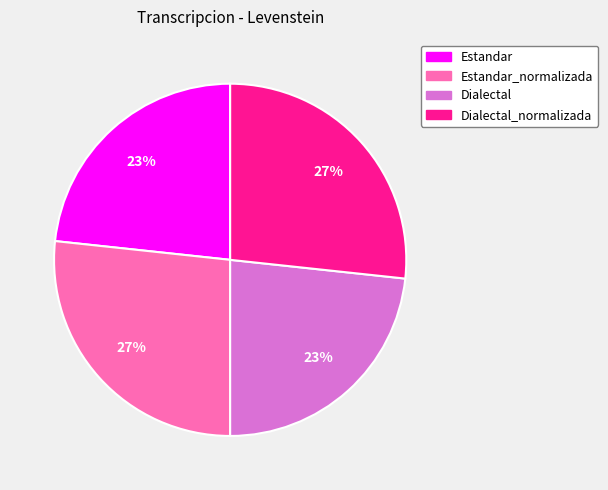

Is there a majority slice in this chart?

No